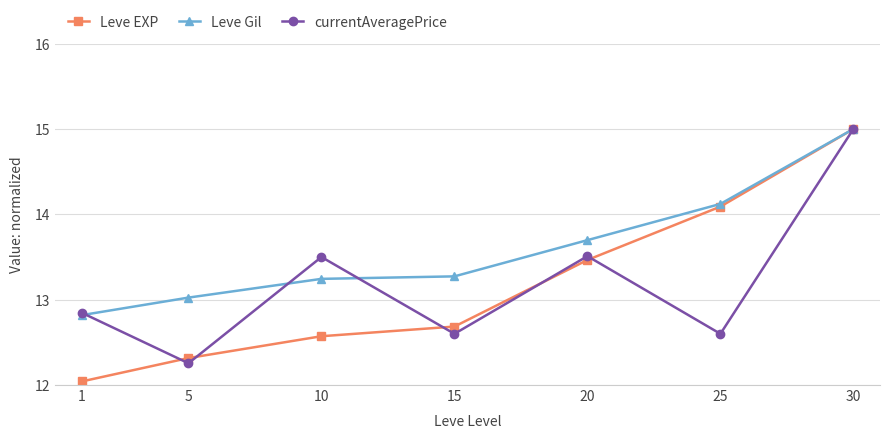

Is the value of Leve EXP at 15 greater than the value of Leve Gil at 10?

No